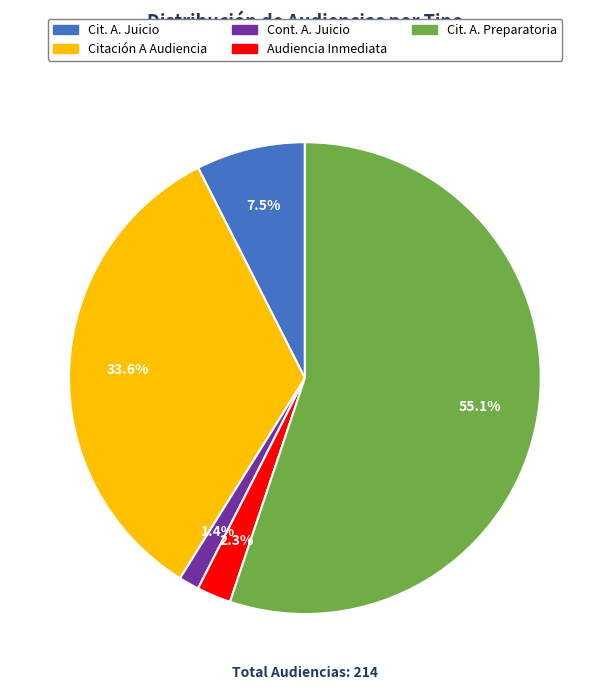

How many segments does this pie chart have?

5